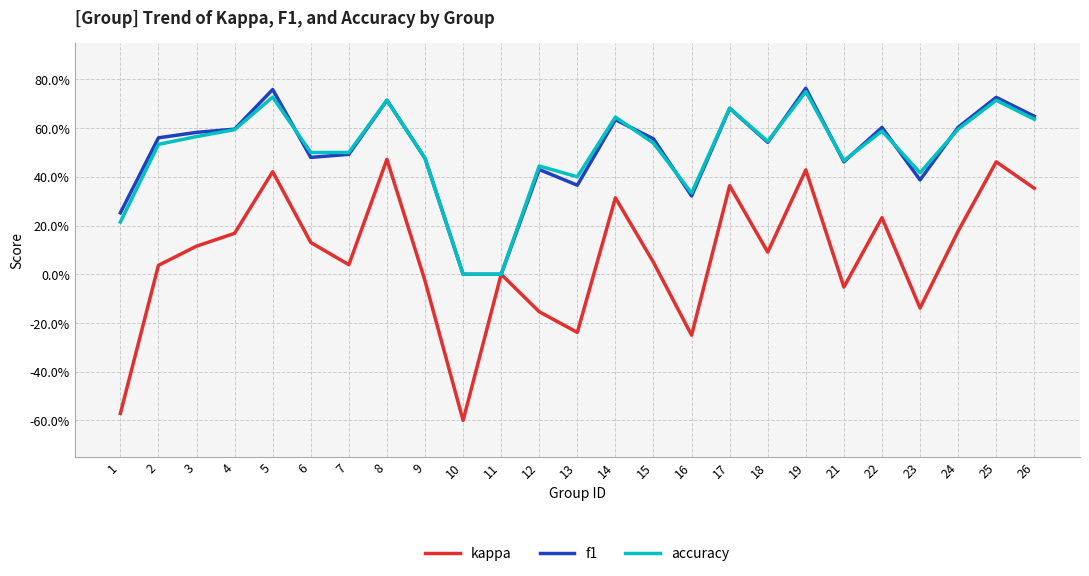

What are all the series names shown in the legend?

kappa, f1, accuracy